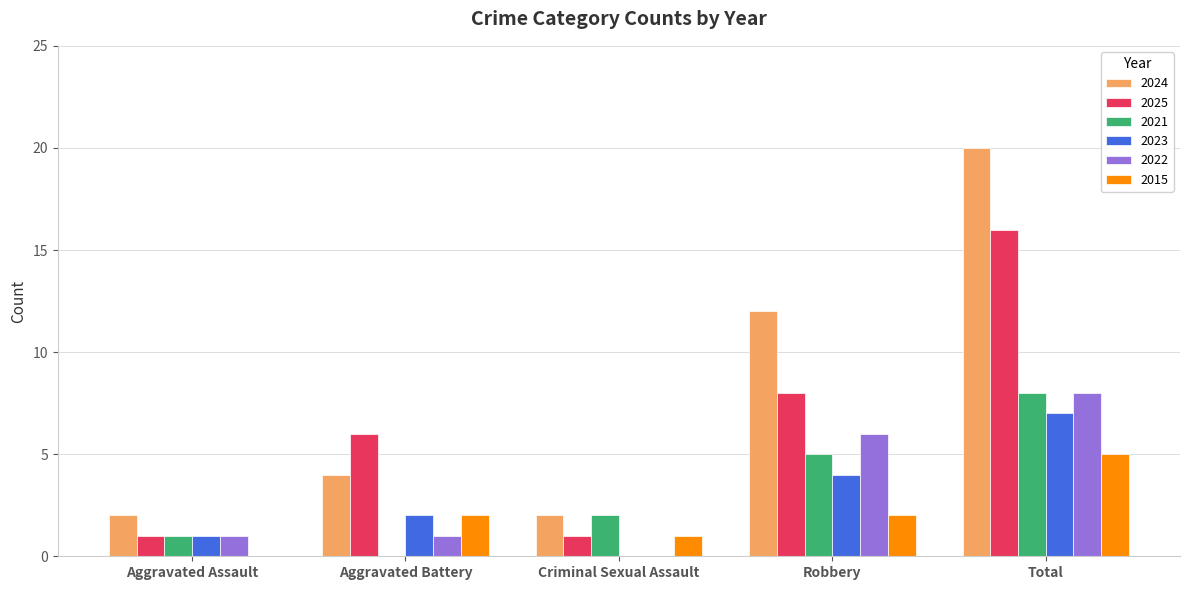

Reading right to left, extract all data points from this chart.

2024: 20	12	2	4	2
2025: 16	8	1	6	1
2021: 8	5	2	0	1
2023: 7	4	0	2	1
2022: 8	6	0	1	1
2015: 5	2	1	2	0